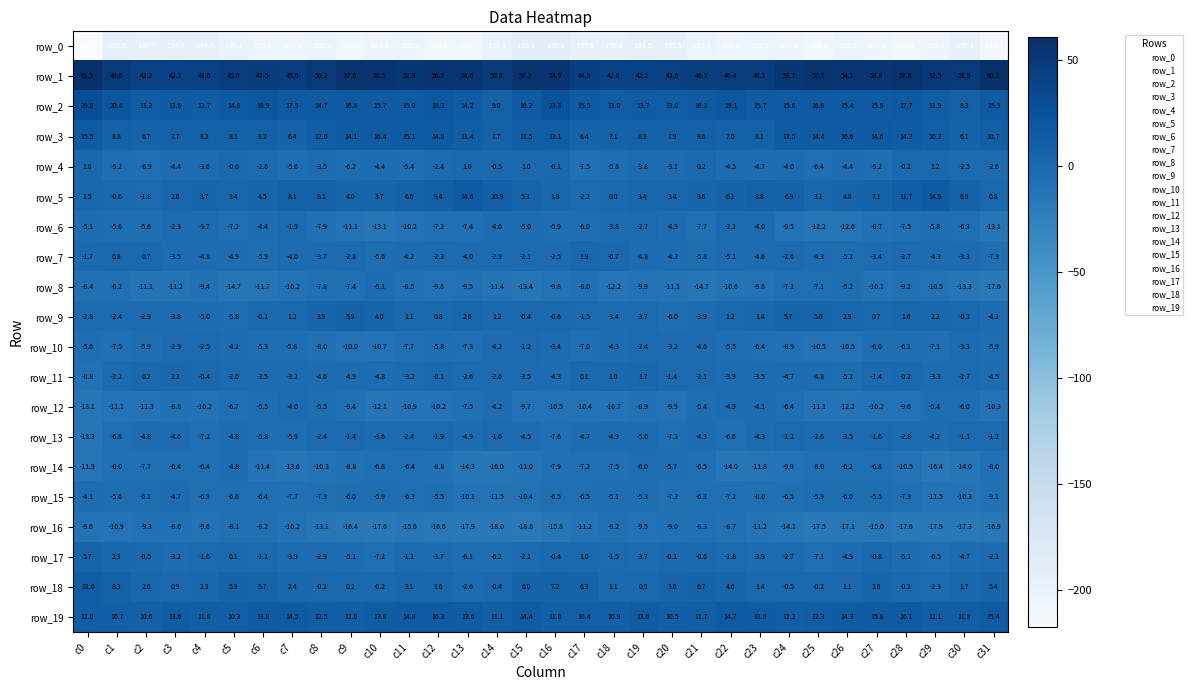

What is the lowest value of the row_6 series?

-13.1